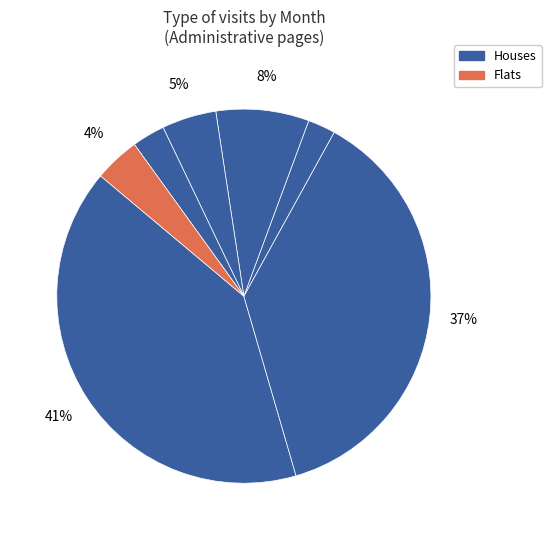

To the nearest percent, what is the average slice percentage?

14%